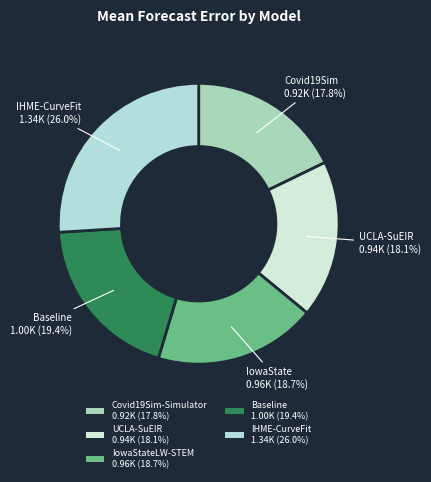

Combined, what portion of the pie is Baseline and Covid19Sim-Simulator?

37.2%